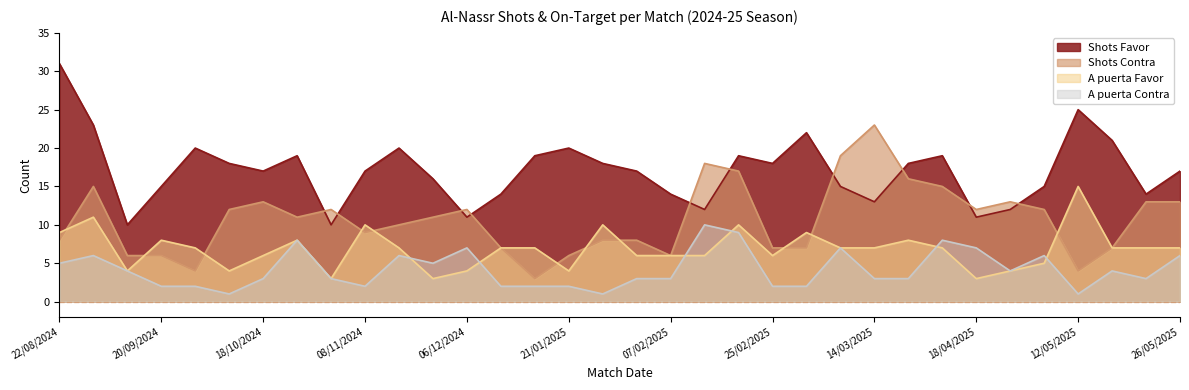

Rank the series by their average value, from lowest to highest.

A puerta Contra, A puerta Favor, Shots Contra, Shots Favor